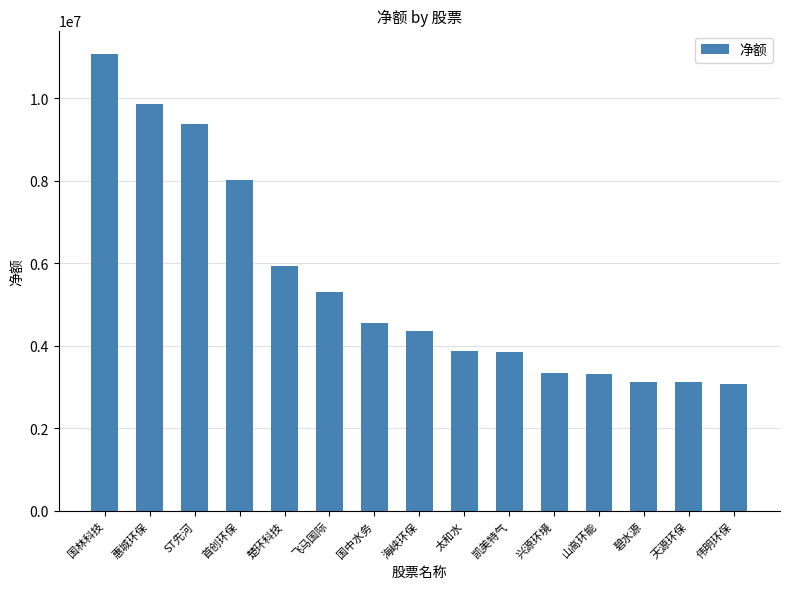

What is the label of the 14th bar from the right?

惠城环保